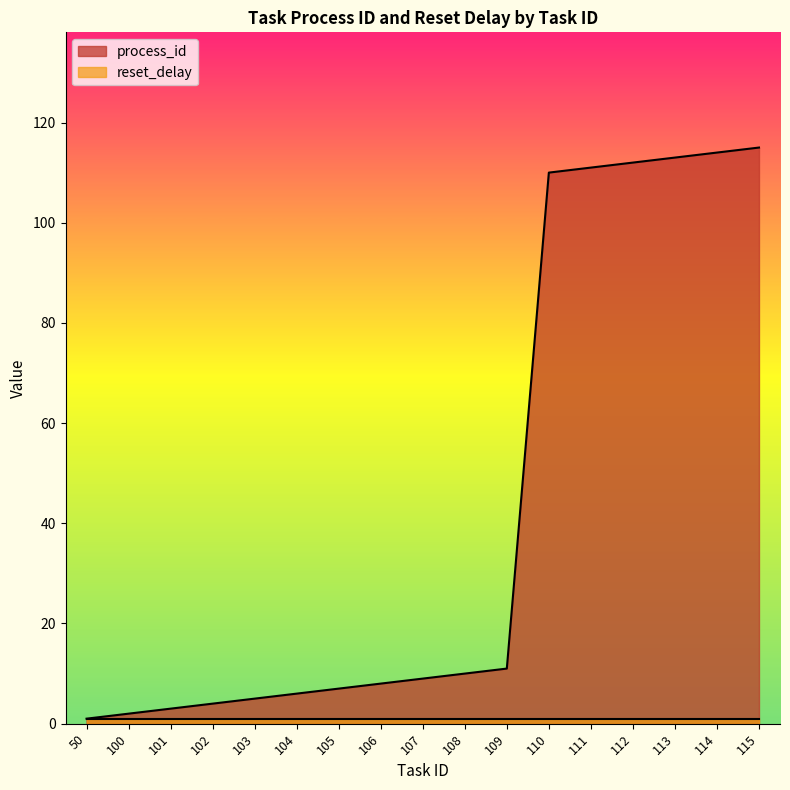

Is it true that the value at 114 is 49?

False